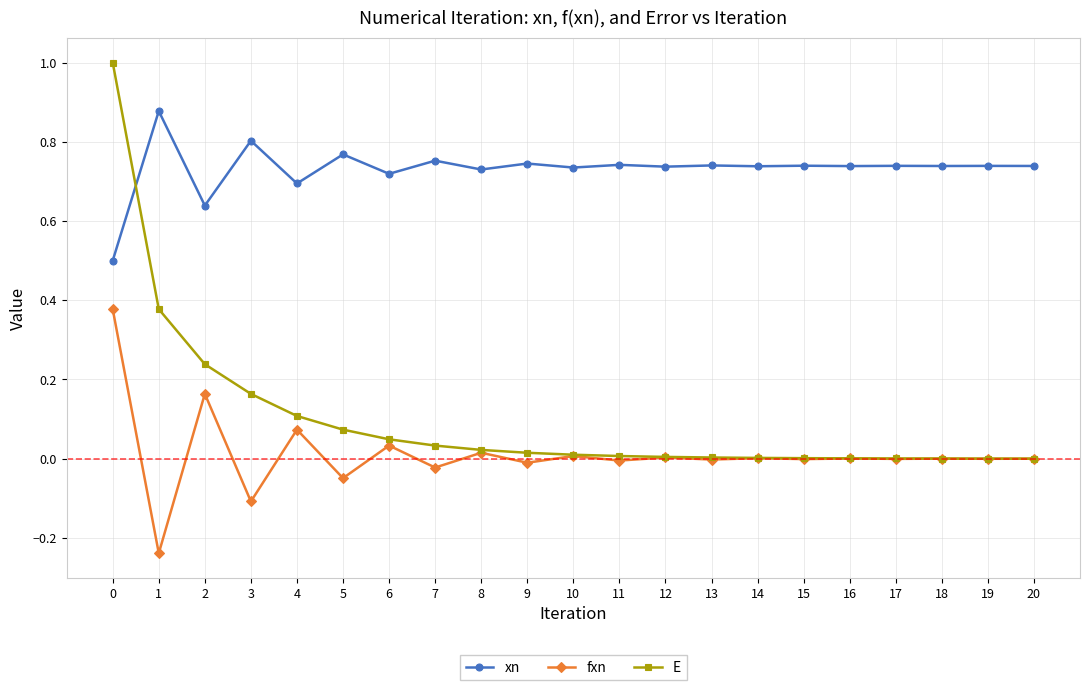

Which series has the largest total across all categories?

xn